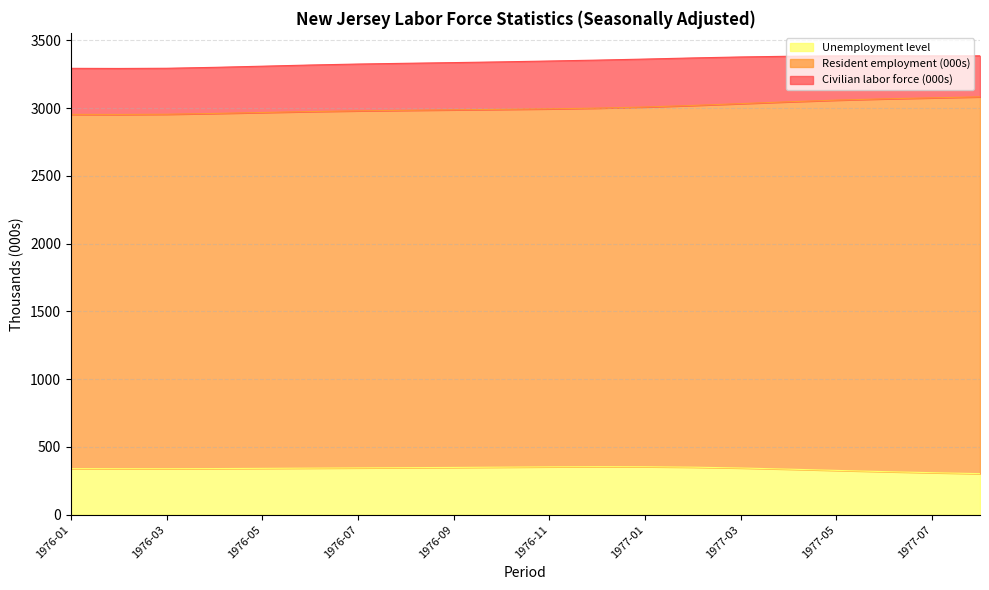

Reading right to left, list all the values displayed in this chart.

Civilian labor force (000s): 1977-08=3386.4	1977-07=3386.2	1977-06=3386.7	1977-05=3386.1	1977-04=3383.2	1977-03=3378.1	1977-02=3370.9	1977-01=3362.5	1976-12=3354.8	1976-11=3348.2	1976-10=3341.9	1976-09=3336.4	1976-08=3331.3	1976-07=3325.8	1976-06=3318.6	1976-05=3309.9	1976-04=3301.4	1976-03=3294.6	1976-02=3293.2	1976-01=3294.1
Resident employment (000s): 1977-08=3083.7	1977-07=3076.4	1977-06=3069.0	1977-05=3059.5	1977-04=3047.3	1977-03=3033.7	1977-02=3020.3	1977-01=3008.7	1976-12=3000.5	1976-11=2995.2	1976-10=2991.4	1976-09=2987.9	1976-08=2984.4	1976-07=2980.5	1976-06=2975.2	1976-05=2968.2	1976-04=2961.2	1976-03=2955.3	1976-02=2953.7	1976-01=2954.3
Unemployment level: 1977-08=302.7	1977-07=309.8	1977-06=317.7	1977-05=326.6	1977-04=335.9	1977-03=344.4	1977-02=350.5	1977-01=353.7	1976-12=354.3	1976-11=353.0	1976-10=350.6	1976-09=348.5	1976-08=346.9	1976-07=345.2	1976-06=343.4	1976-05=341.7	1976-04=340.2	1976-03=339.3	1976-02=339.5	1976-01=339.9